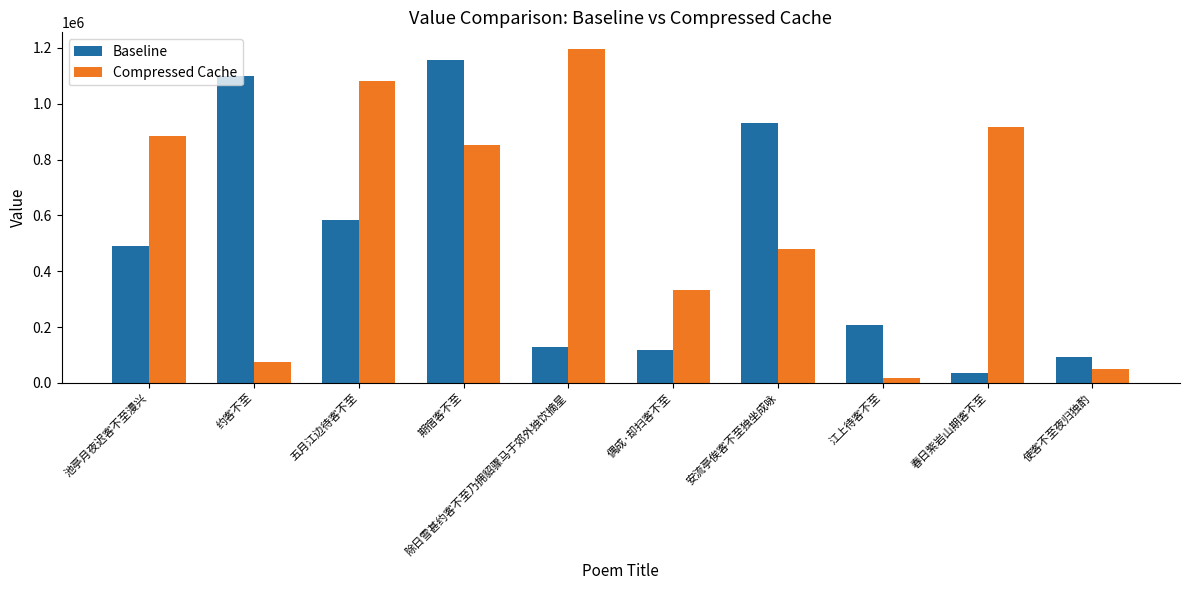

What is the approximate value of Compressed Cache at 五月江边待客不至?

1079740